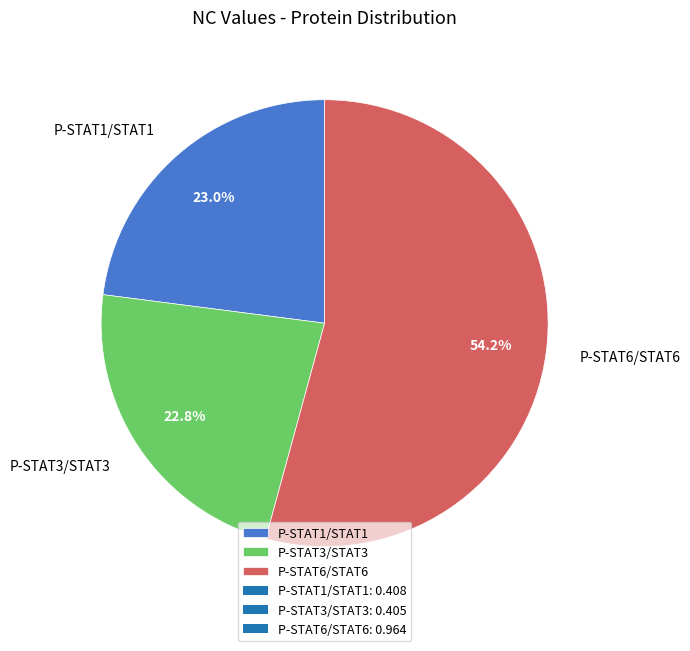

How many segments does this pie chart have?

3